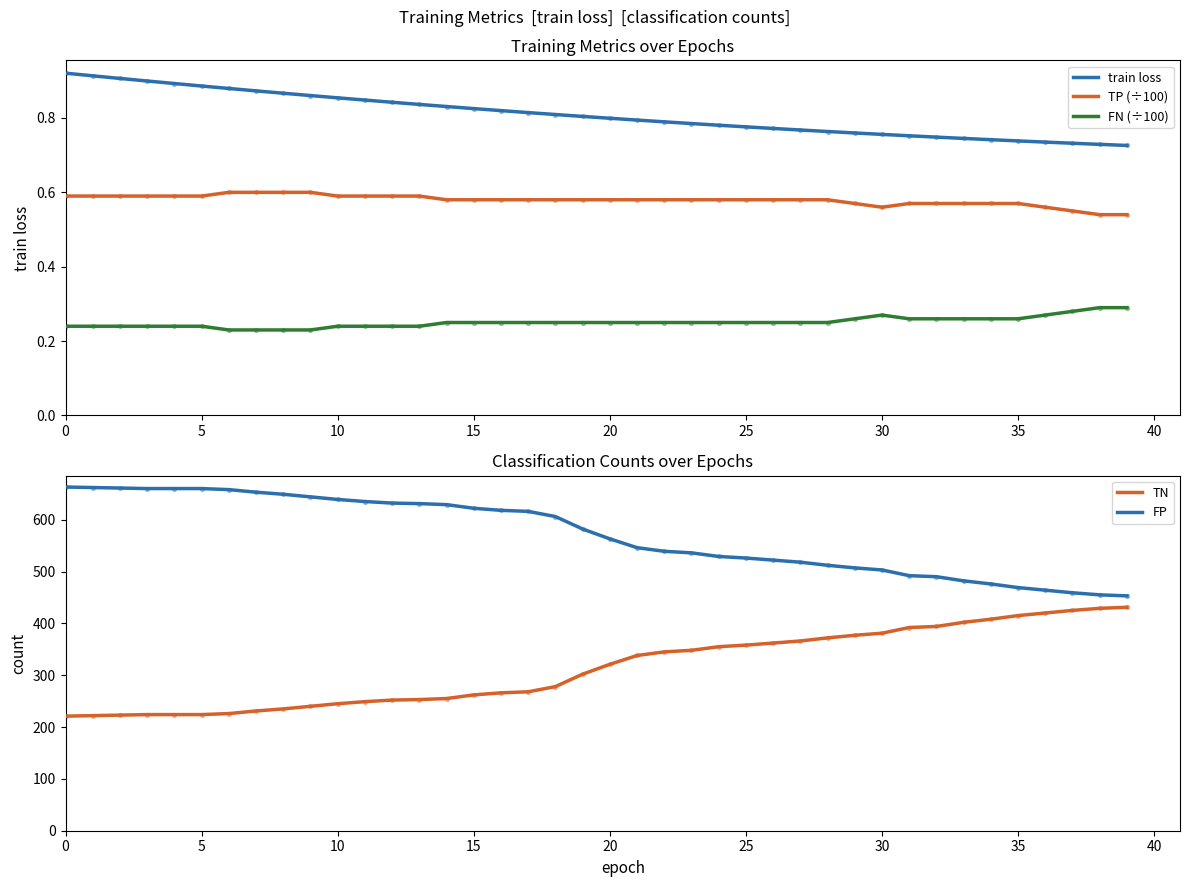

What are all the series names shown in the legend?

train loss, TP (÷100), FN (÷100), TN, FP